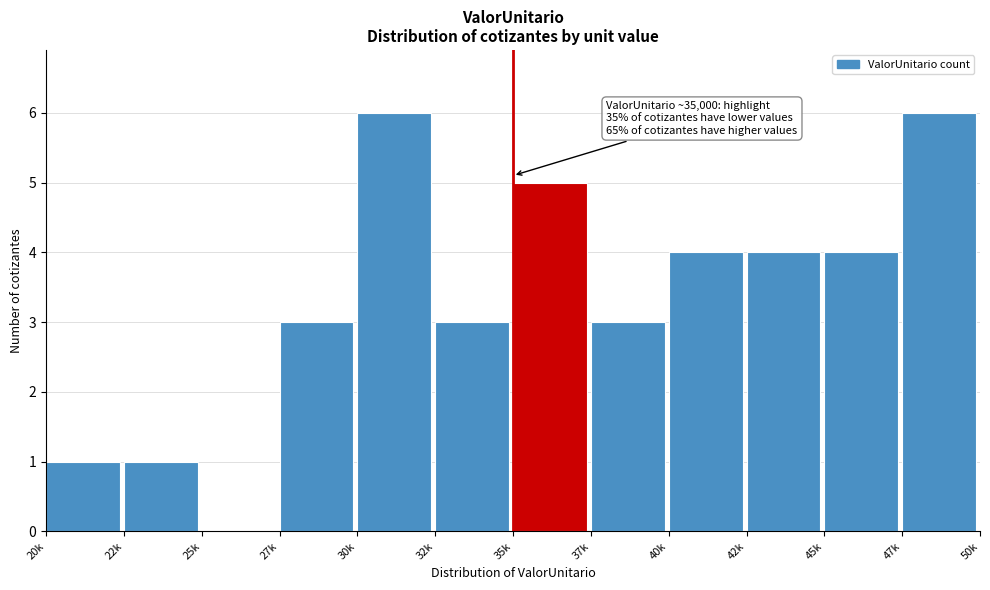

Reading left to right, extract all data points from this chart.

20k=1	22k=1	25k=0	27k=3	30k=6	32k=3	35k=5	37k=3	40k=4	42k=4	45k=4	47k=6